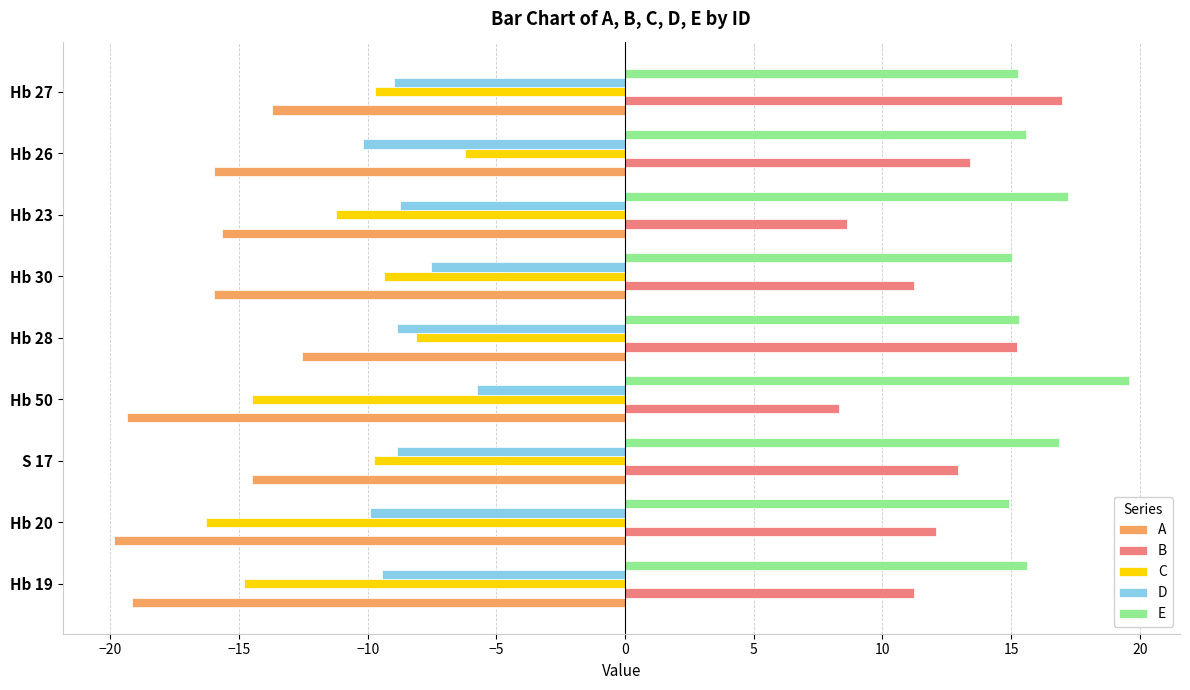

Which series has the largest range (max minus min)?

C